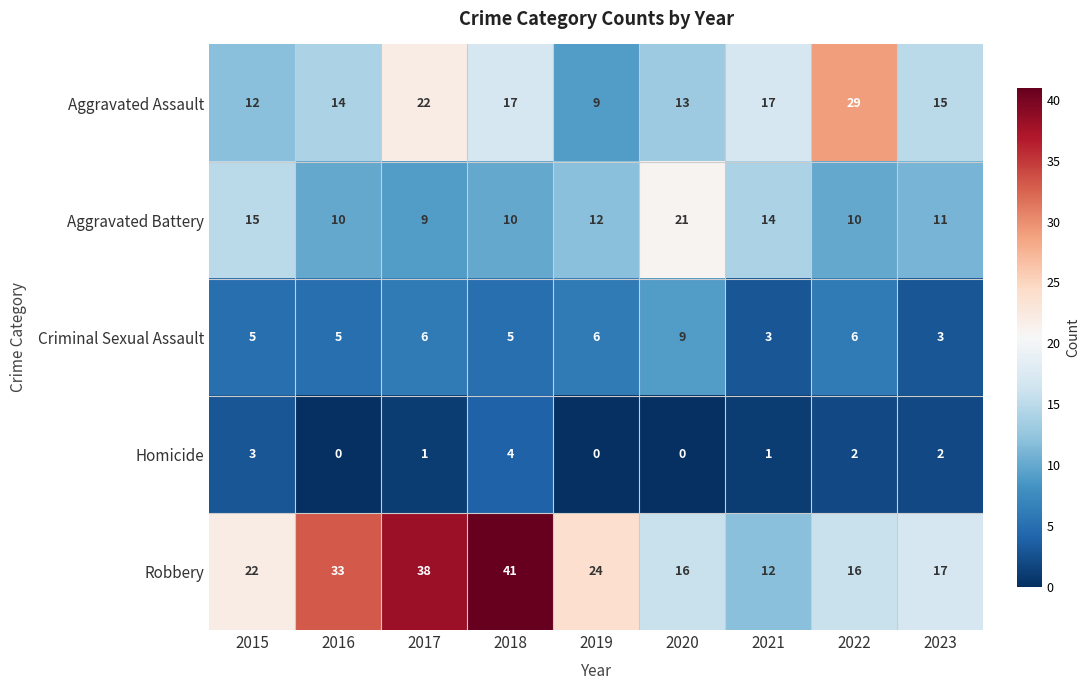

At how many categories does at least one series exceed 32?

3